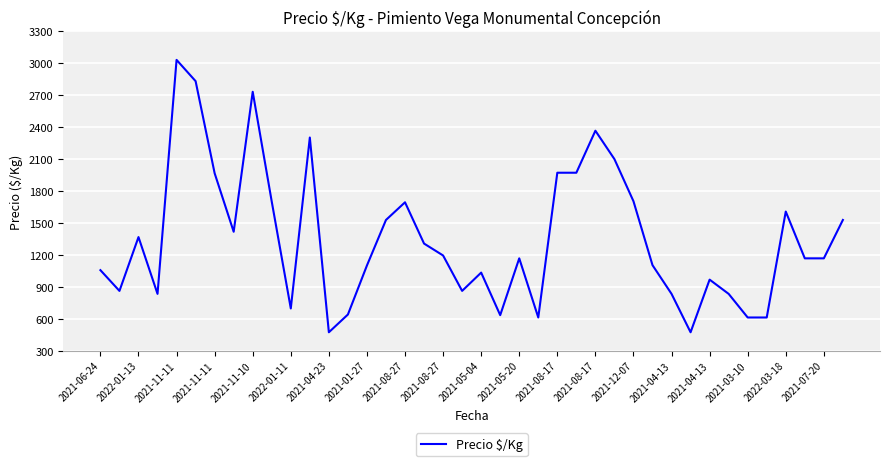

What is the greatest value displayed?

3033